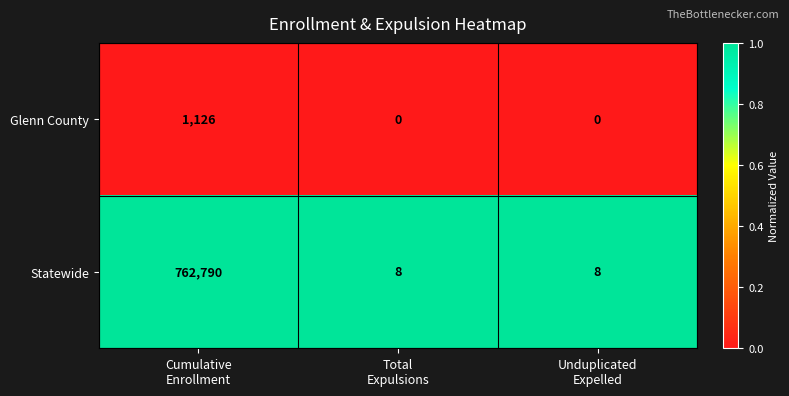

How many Statewide values are between 8 and 762790?

3